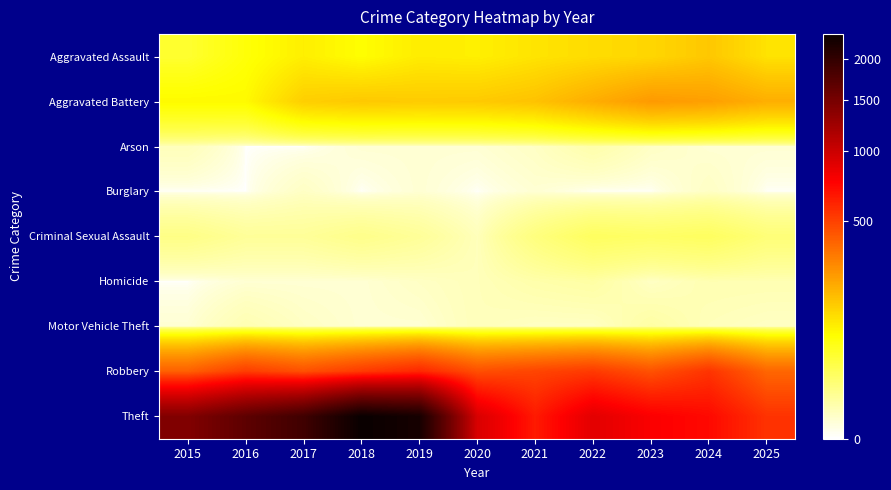

What is the difference between the highest and lowest values at 2019?

2229